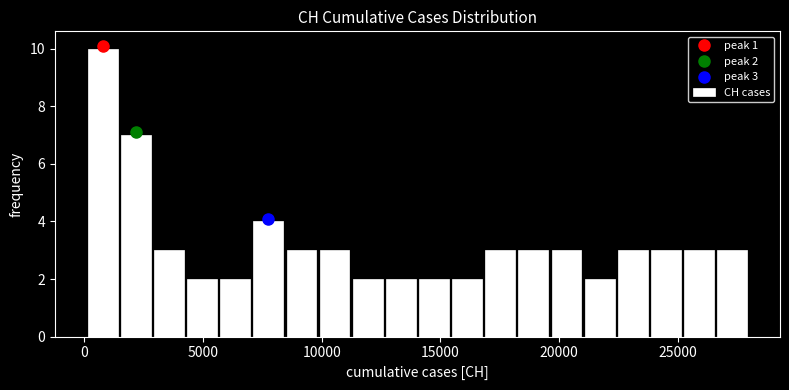

Around what value on the x-axis is the tallest bar? Give the approximate position of its centre, as read against the axis.

1000